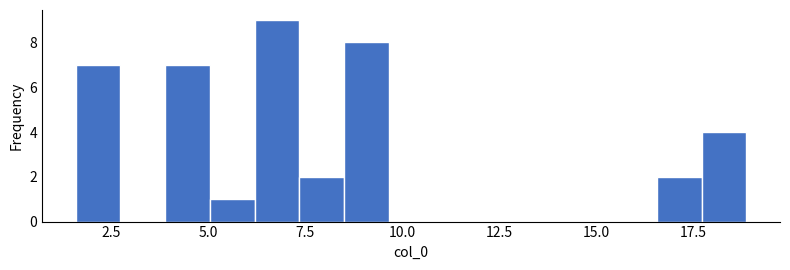

Read against the x-axis, roughly where is the centre of the tallest bar?

7.0